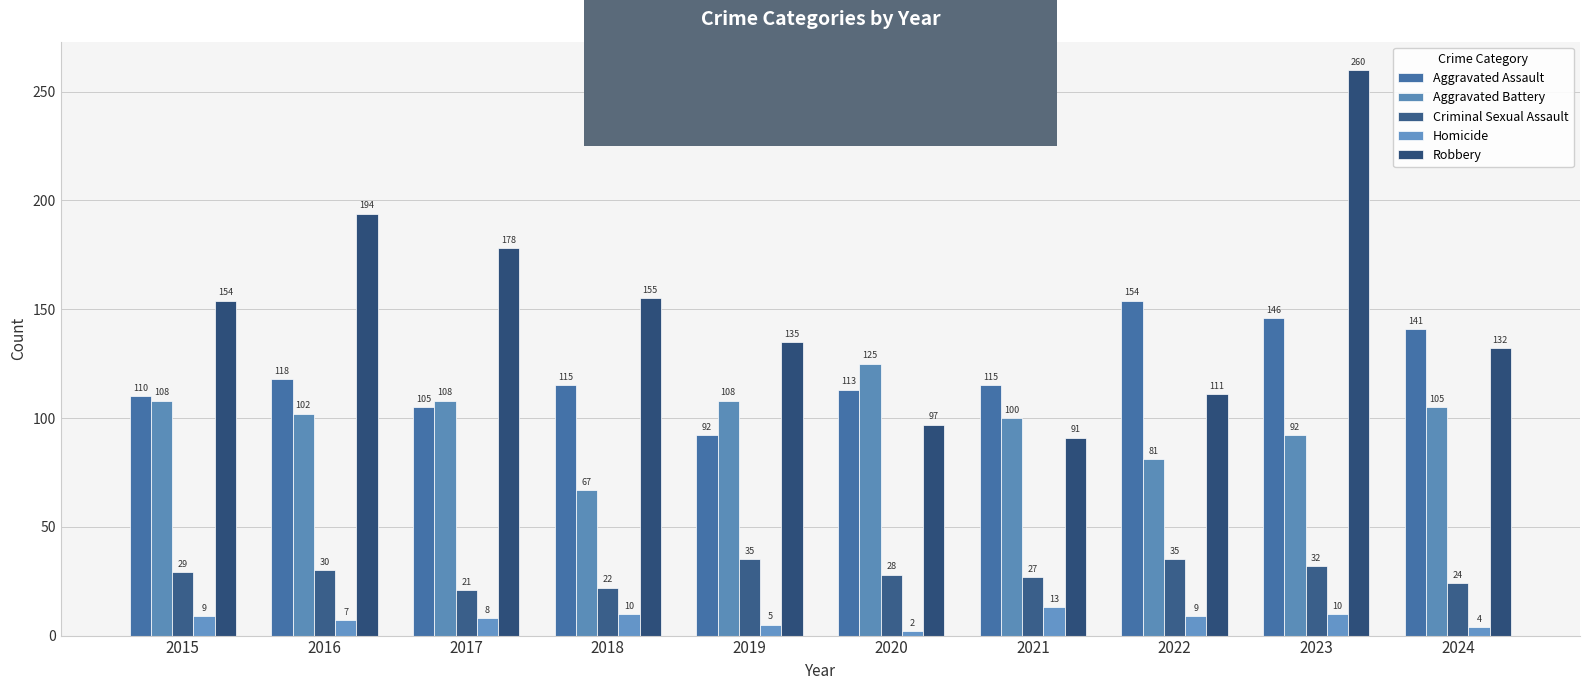

Rank the series at 2020 from lowest to highest value.

Homicide, Criminal Sexual Assault, Robbery, Aggravated Assault, Aggravated Battery